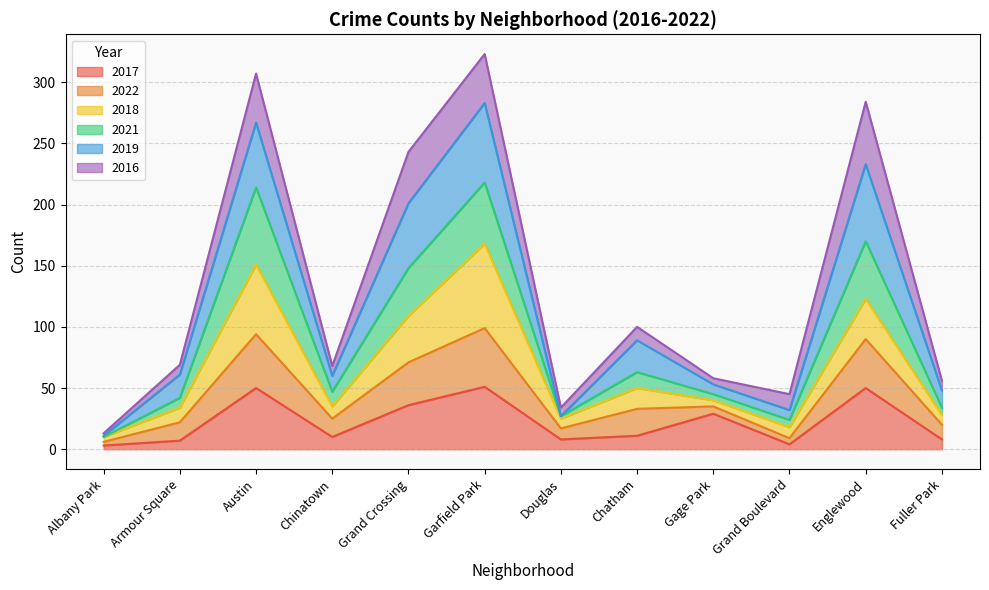

Which series has the largest total across all categories?

2019